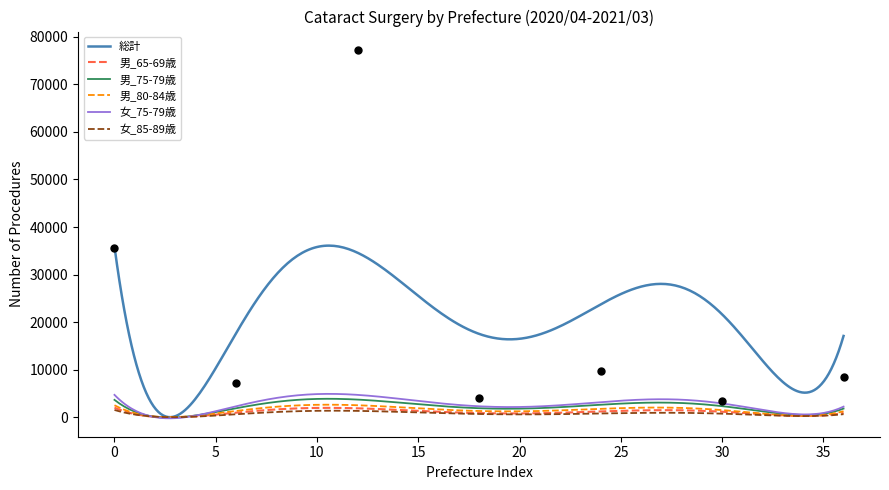

Which series has the largest total across all categories?

総計